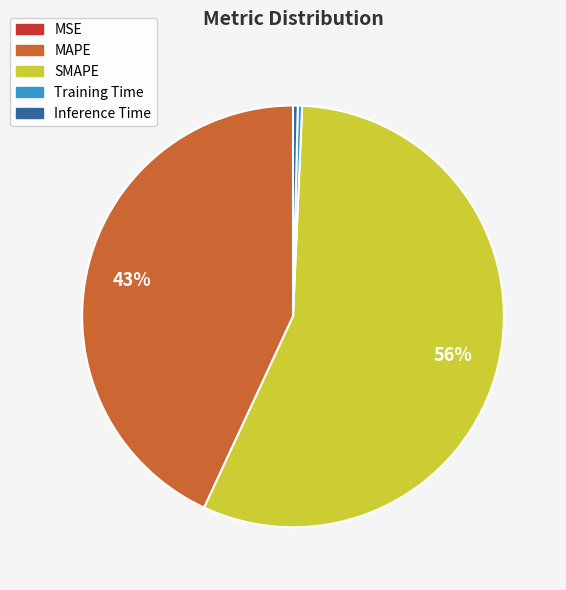

Which has a higher value, Inference Time or SMAPE?

SMAPE